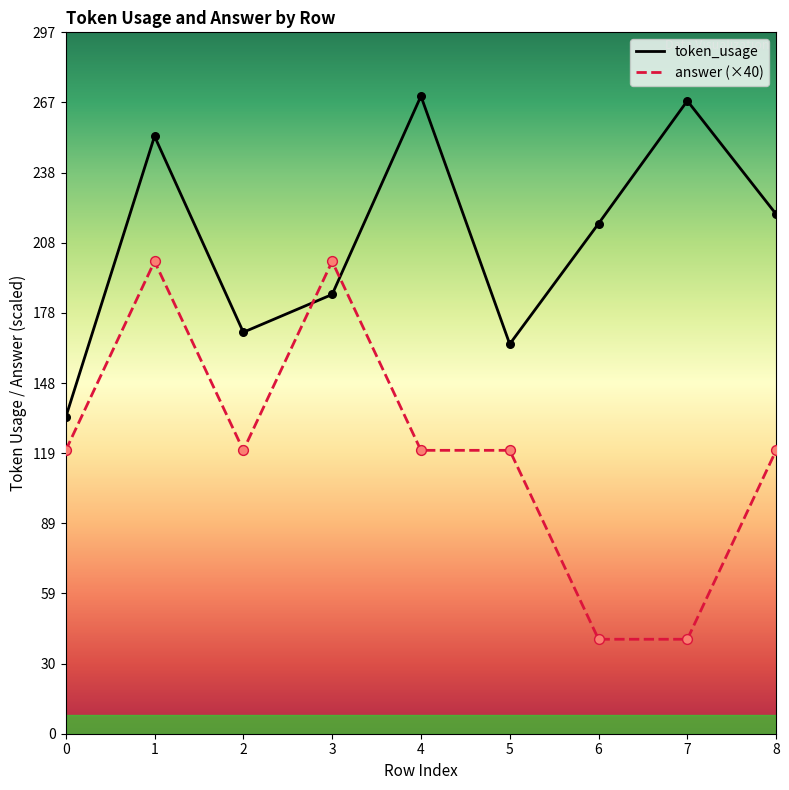

Which series has the largest total across all categories?

token_usage